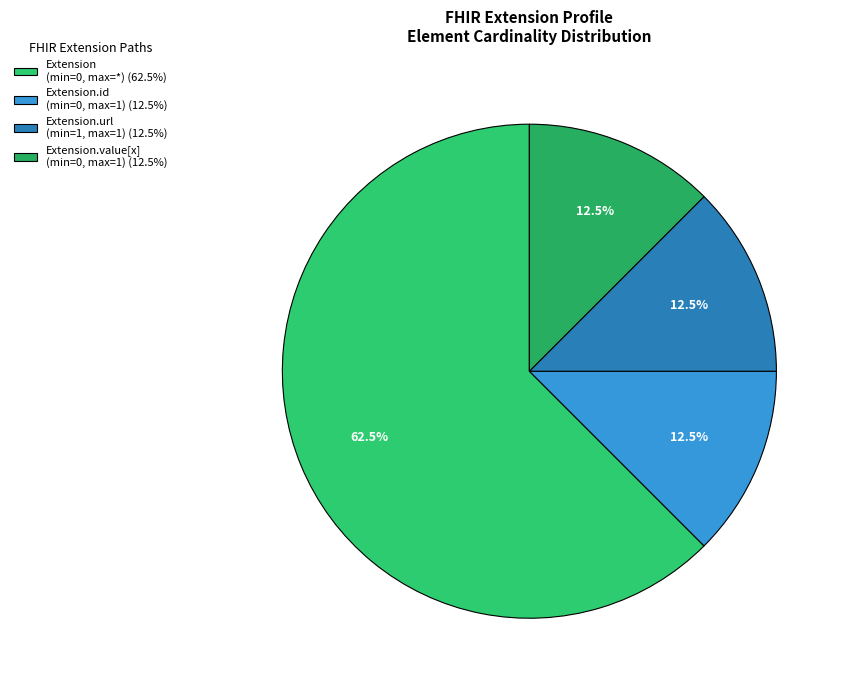

To the nearest percent, what is the difference between the largest and smallest slice percentages?

50%